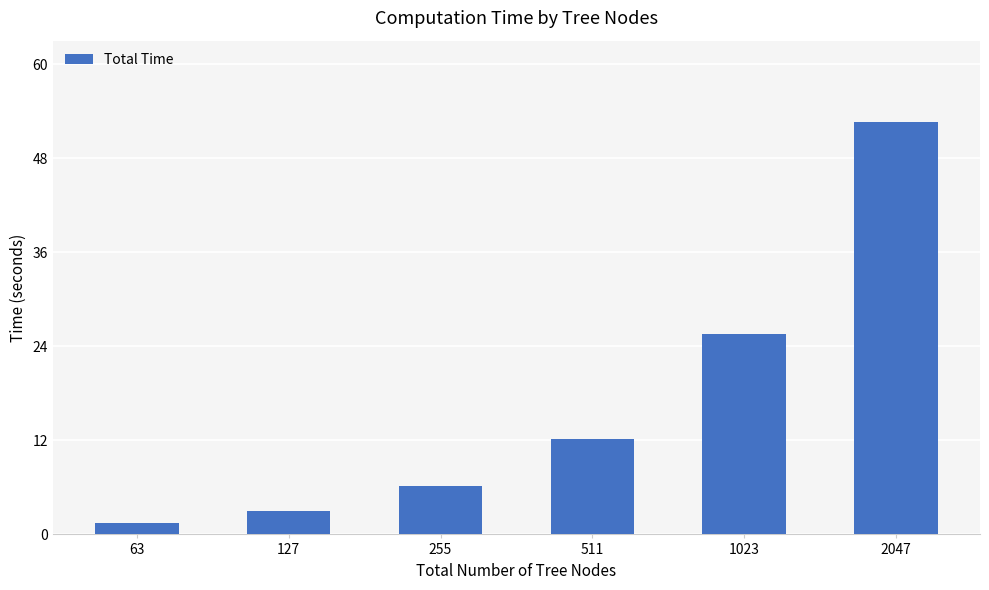

What is the sum of the values at 511 and 2047?

64.8